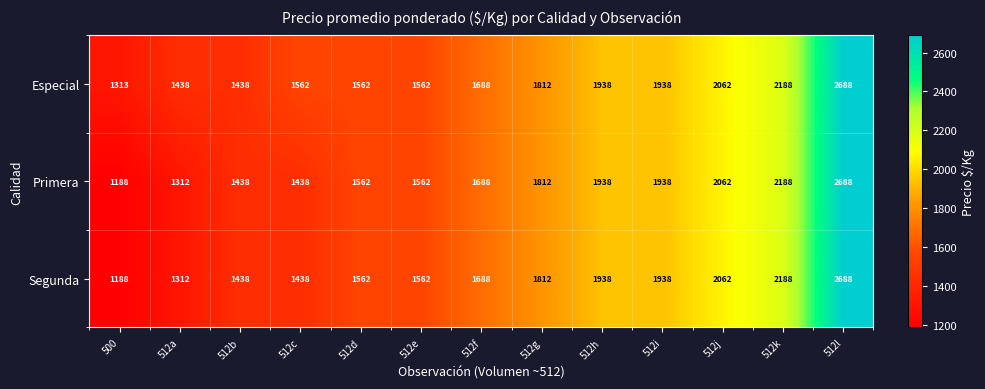

Read the Segunda value at 512i, to the nearest 50.

1950